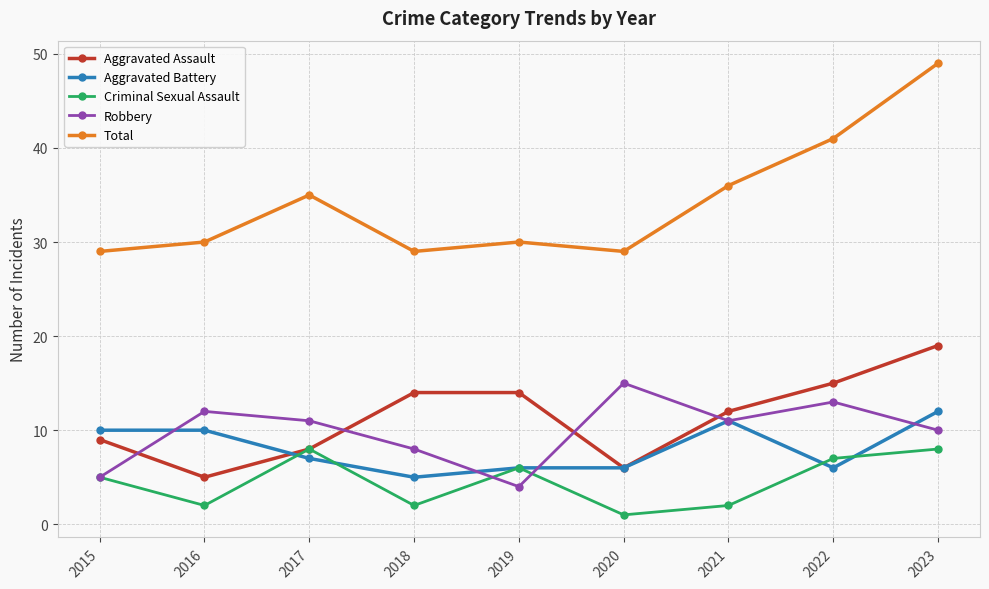

At which label does Aggravated Battery reach its peak?

2023